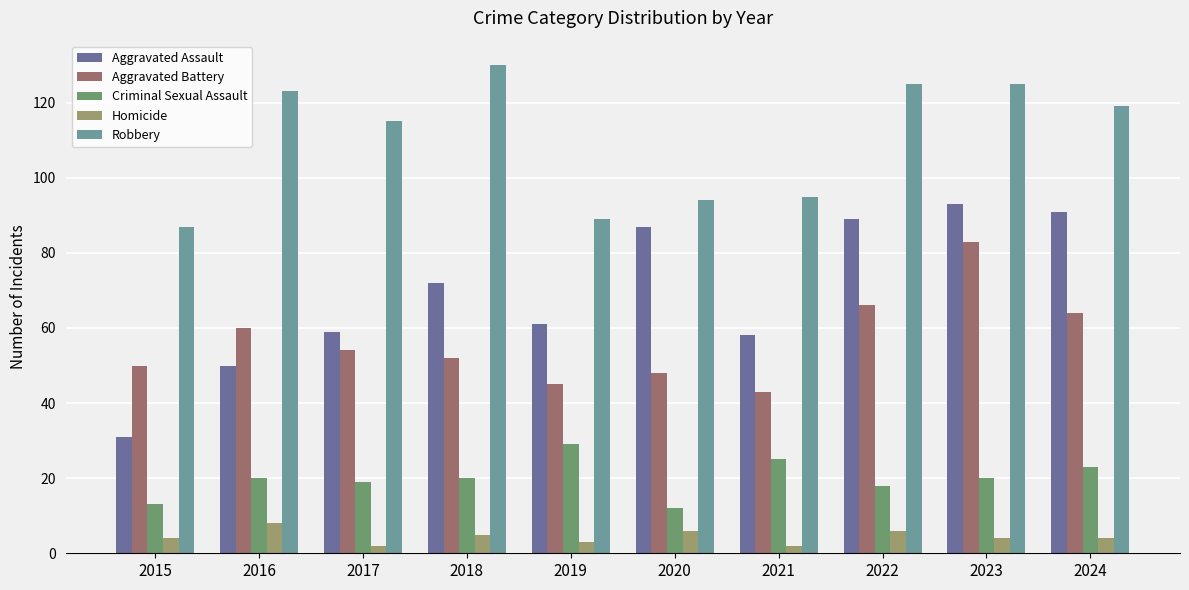

At how many categories does at least one series exceed 62?

10